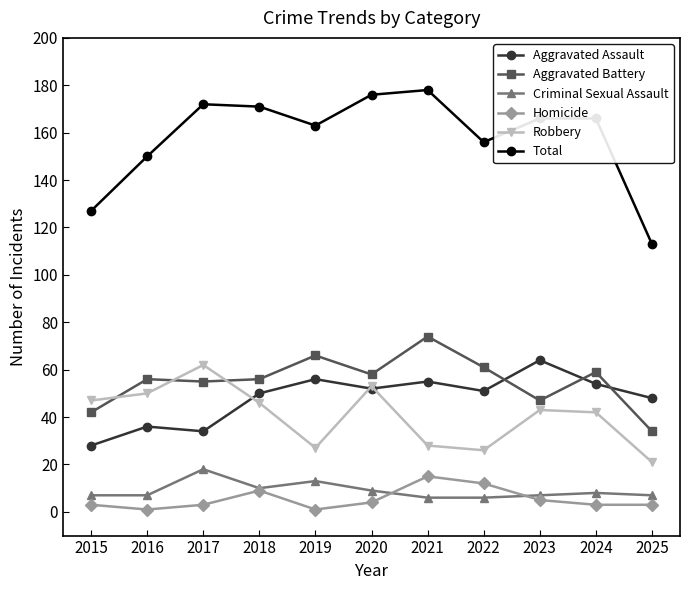

What is the sum of all Robbery values?

445